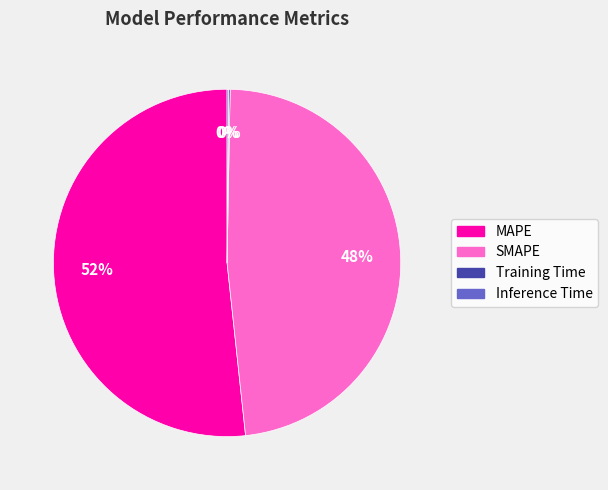

Is it true that SMAPE is 48% of the pie?

True